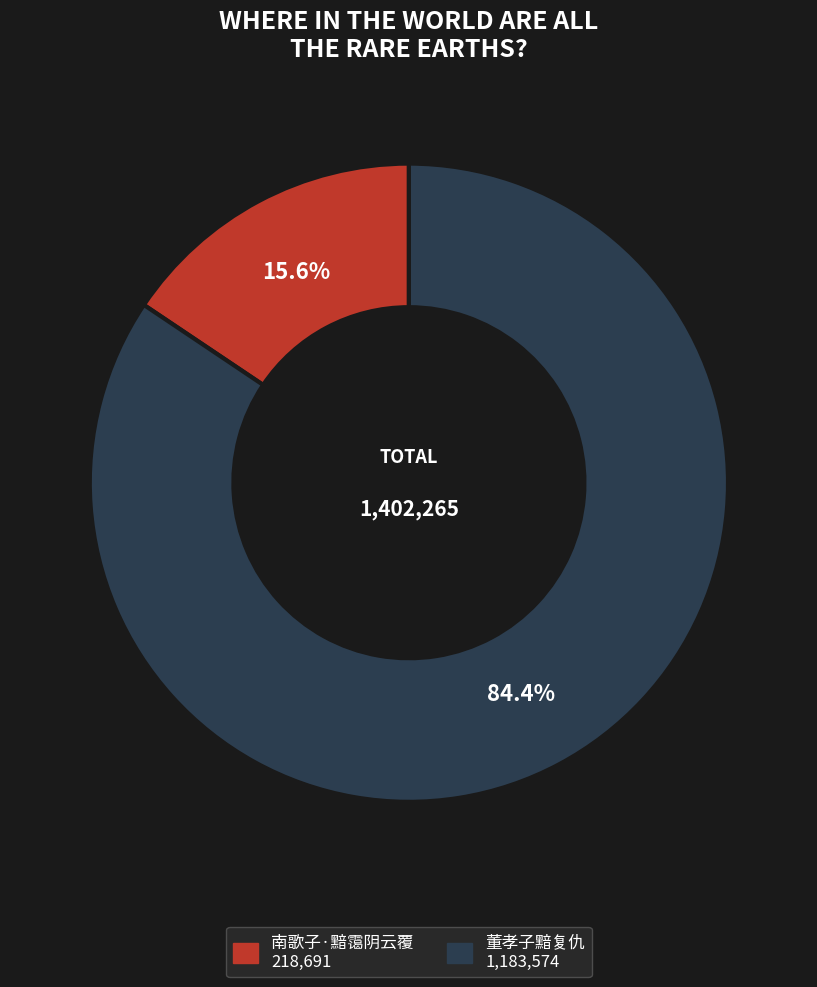

What is the largest slice in the pie chart?

董孝子黯复仇